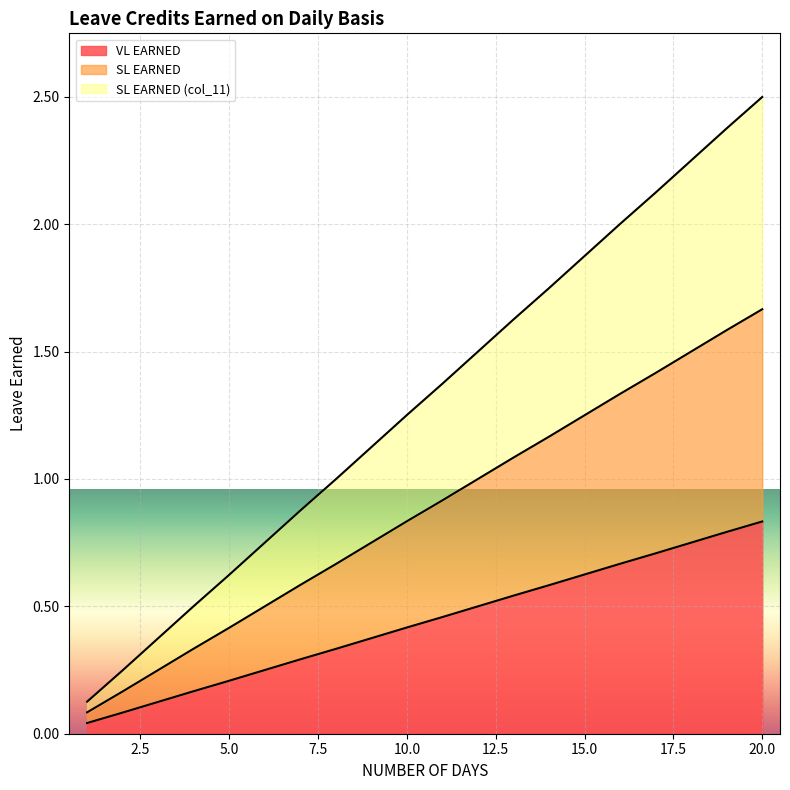

Which series has the largest total across all categories?

SL EARNED (col_11)